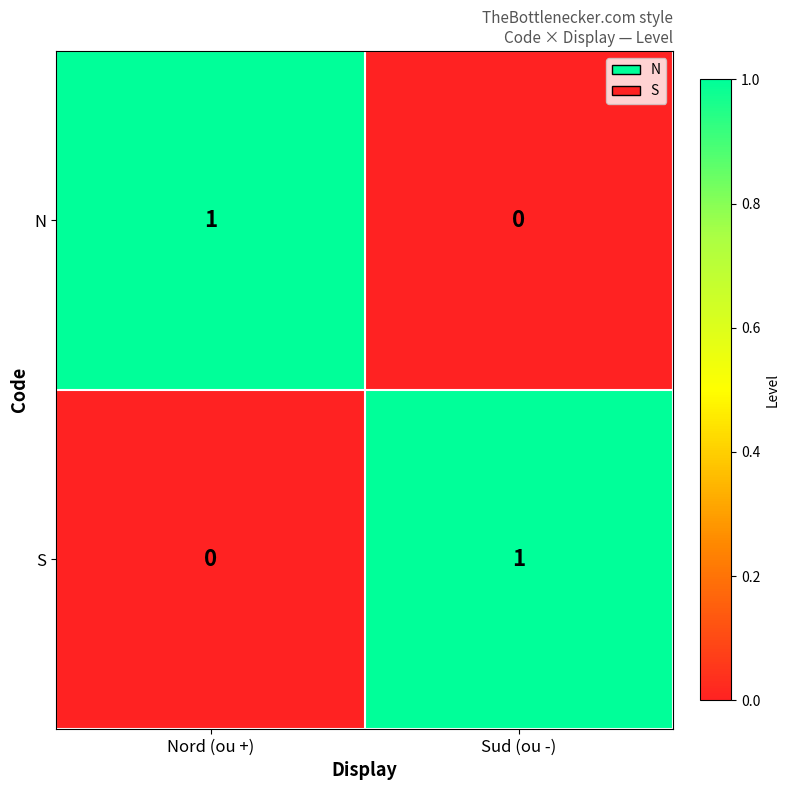

Count the number of categories in the chart.

2